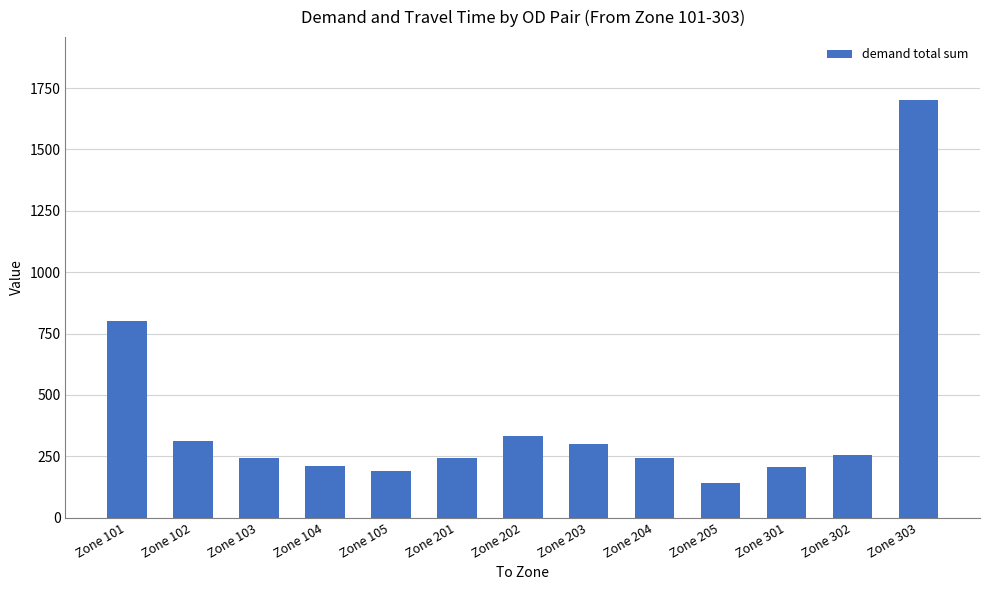

The value at Zone 101 is 800.0. True or false?

True